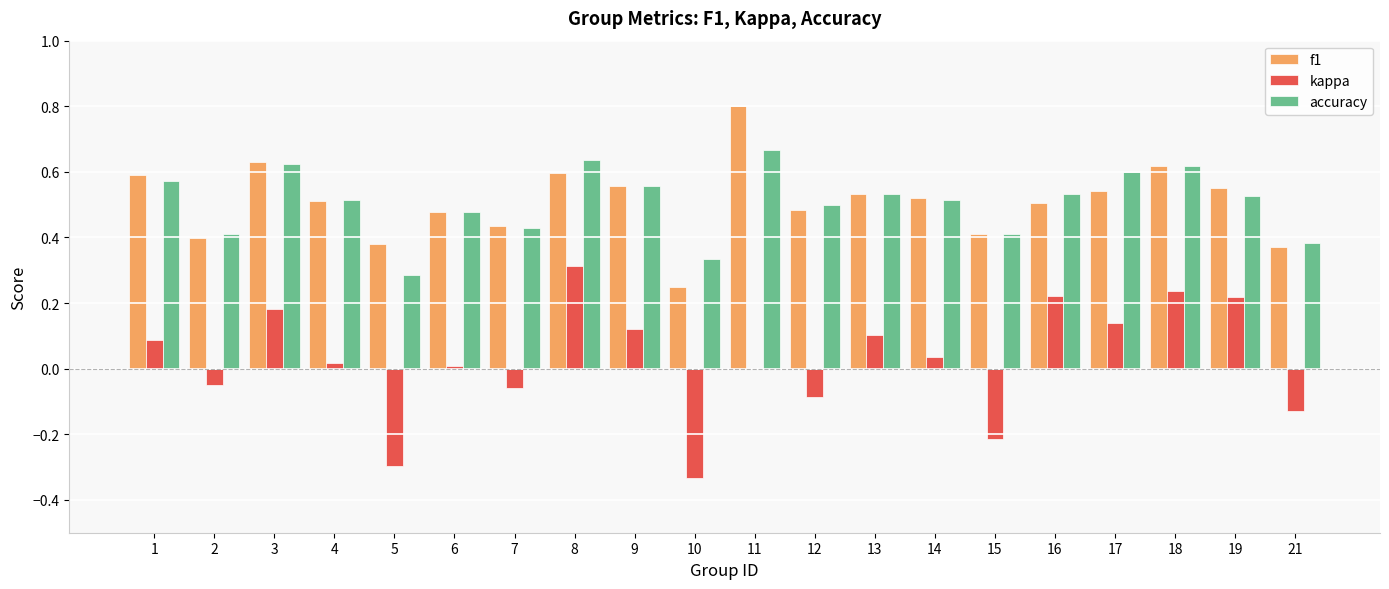

What is the maximum value shown in the chart?

0.8